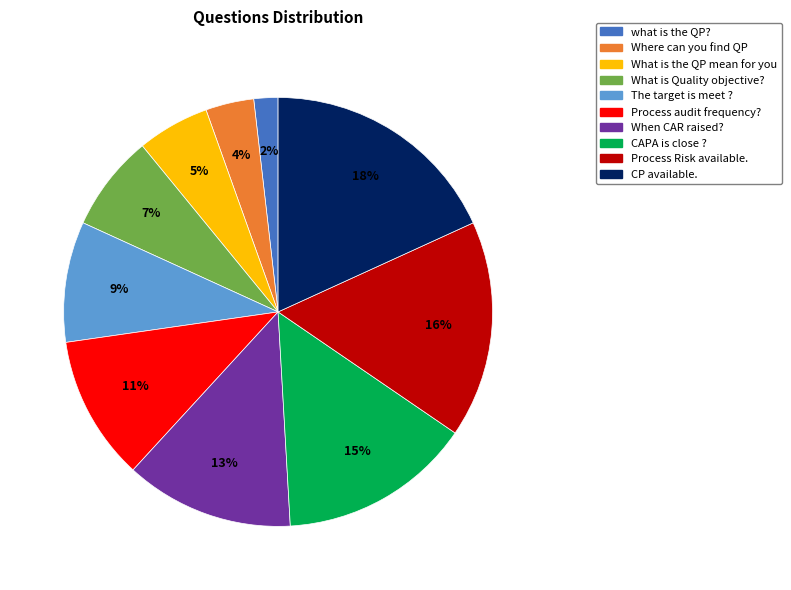

To the nearest percent, what portion does What is Quality objective? represent?

7%